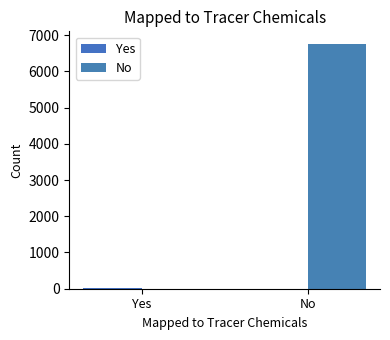

Which series has the widest spread of values?

No